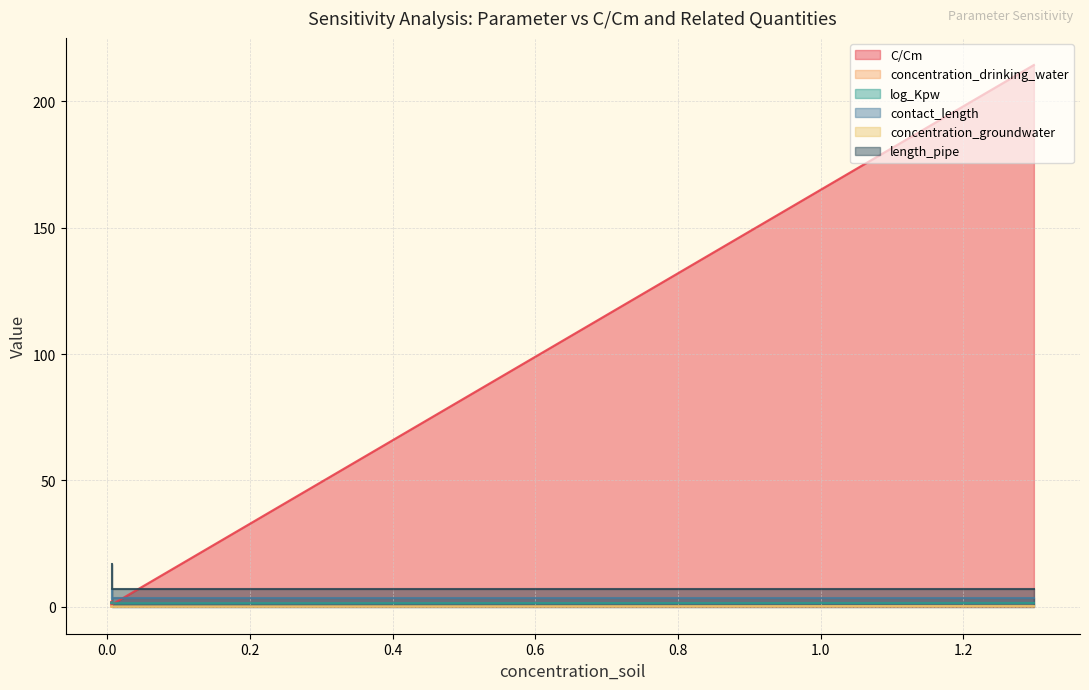

What is the sum of all concentration_groundwater values?

0.3